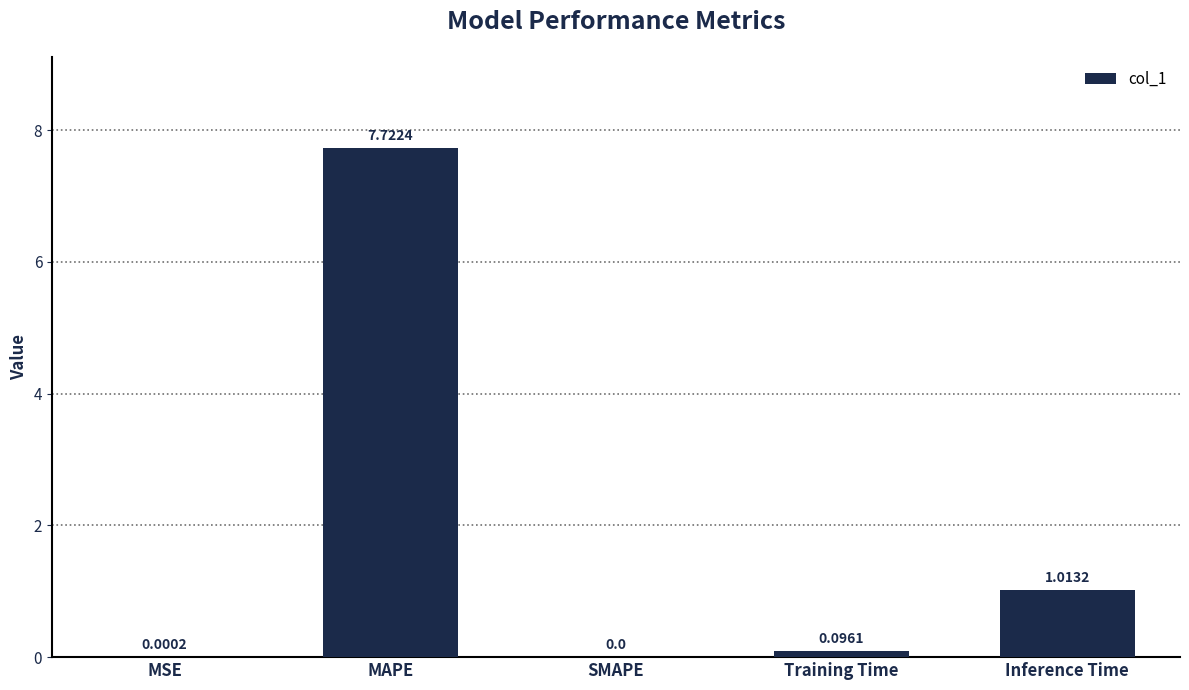

What is the greatest value displayed?

7.7